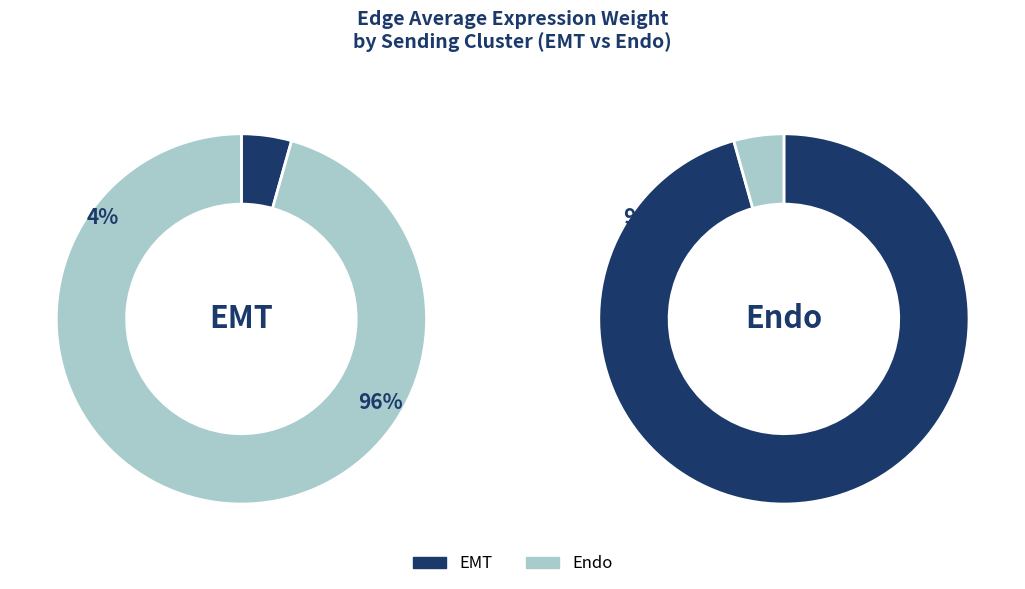

Count the number of slices in the pie.

2